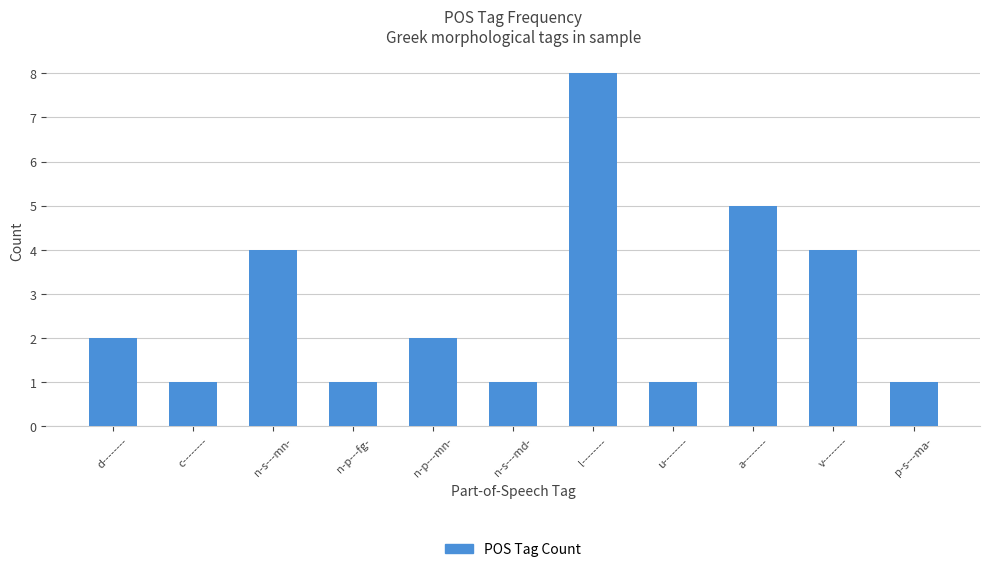

Approximately how many times larger is the value at n-s---md- compared to l--------?

0.1